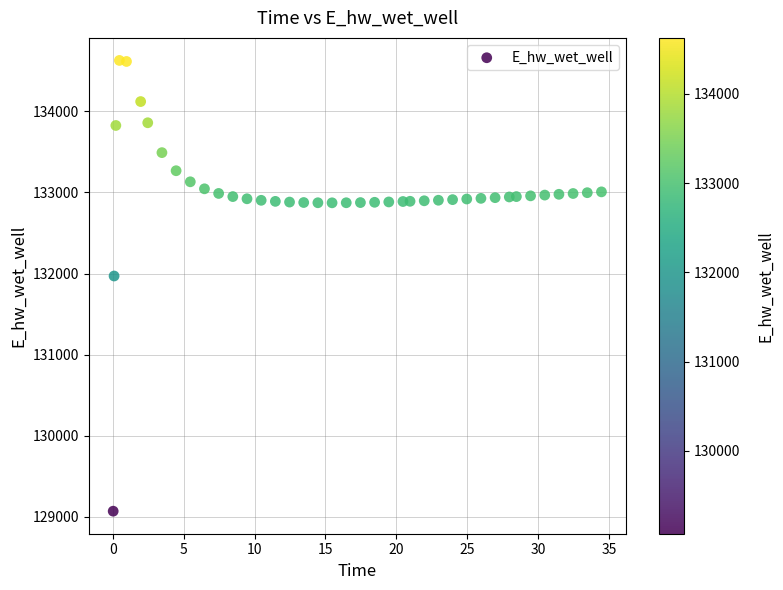

What is the range of Y values (max minus min)?

5557.7